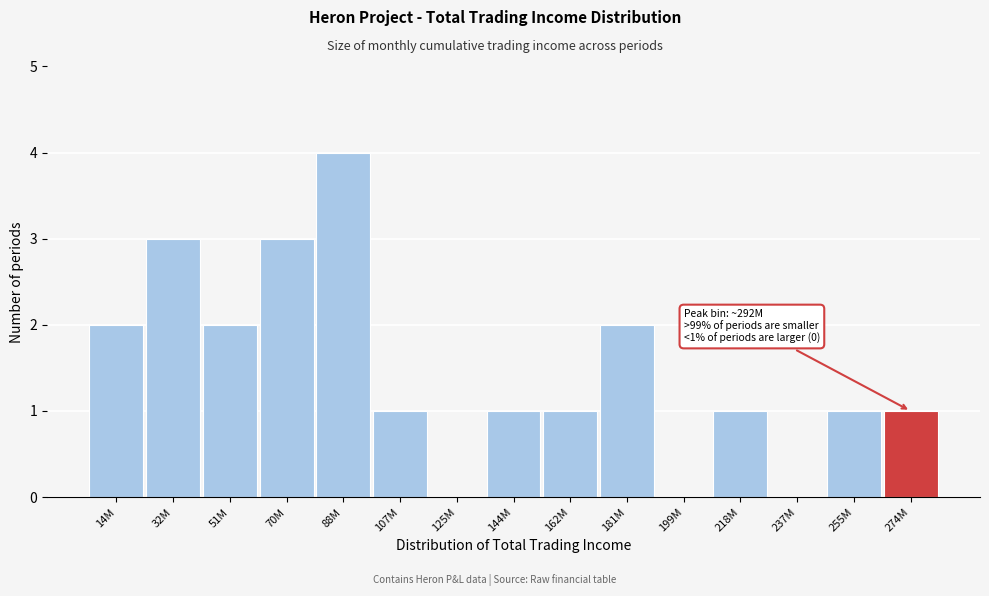

Reading right to left, list all the values displayed in this chart.

274M=1	255M=1	237M=0	218M=1	199M=0	181M=2	162M=1	144M=1	125M=0	107M=1	88M=4	70M=3	51M=2	32M=3	14M=2